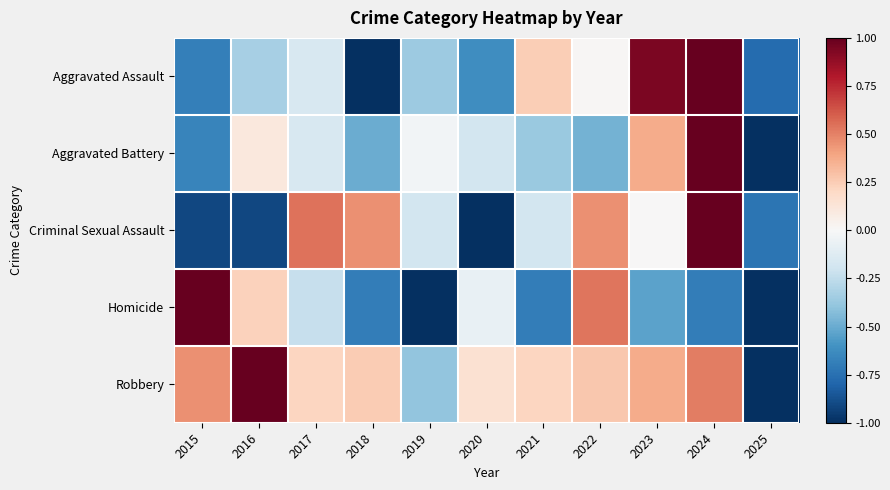

Which series has the largest total across all categories?

Robbery